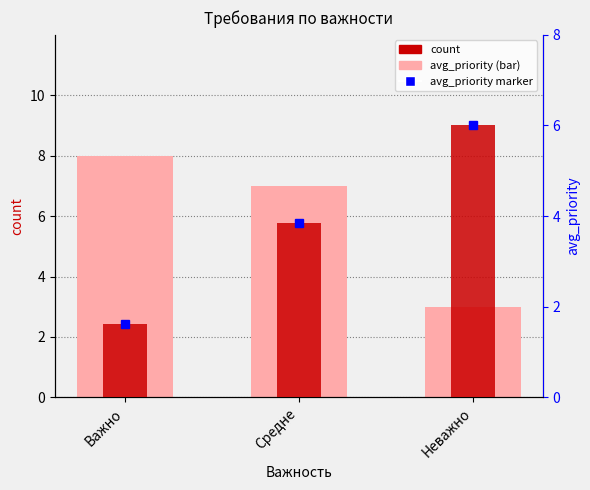

Are the bars horizontal?

No